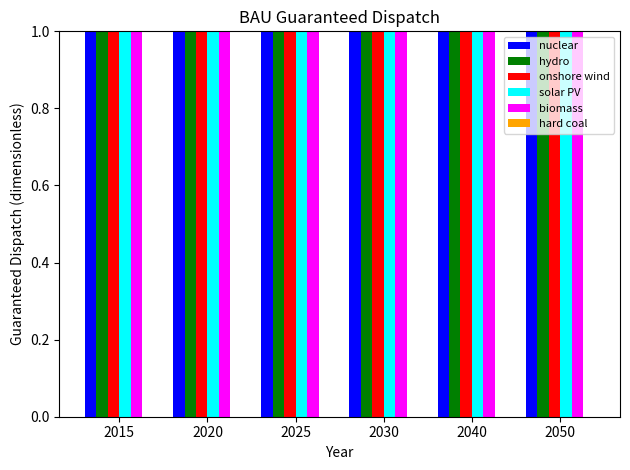

What is the total value across all series at 2050?

5